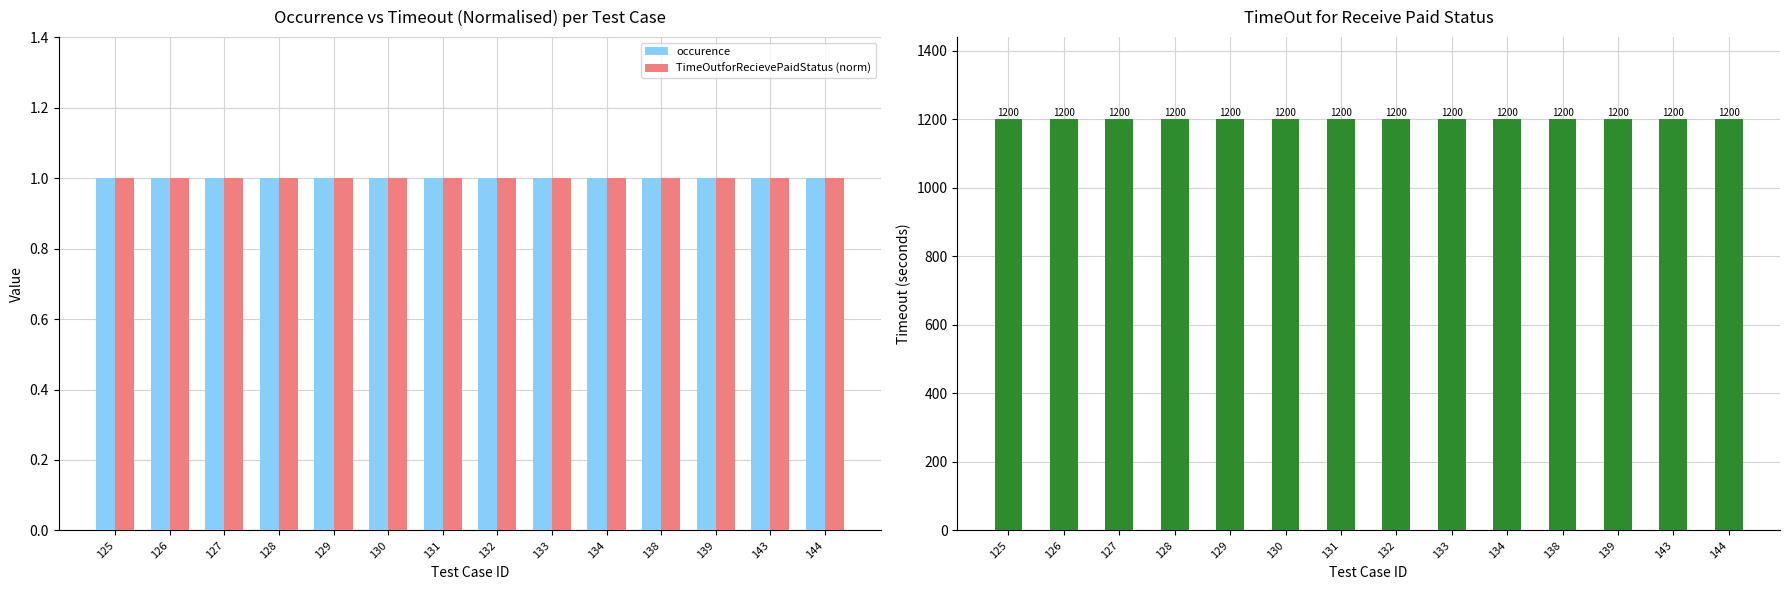

True or false: TimeOutforRecievePaidStatus has a value of 763 at 128.

False